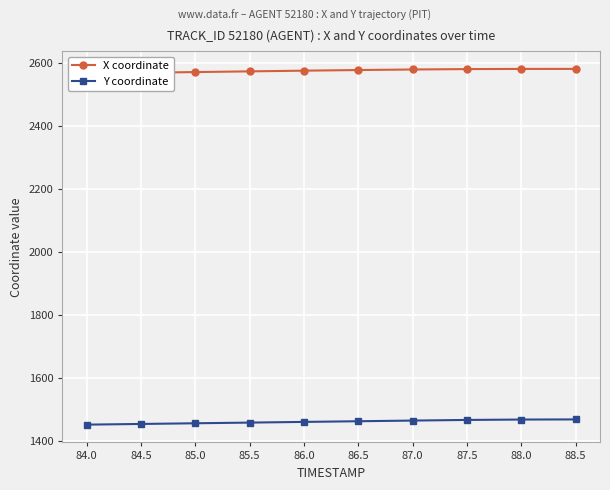

The X coordinate series shows 899.1 at 86.0. True or false?

False